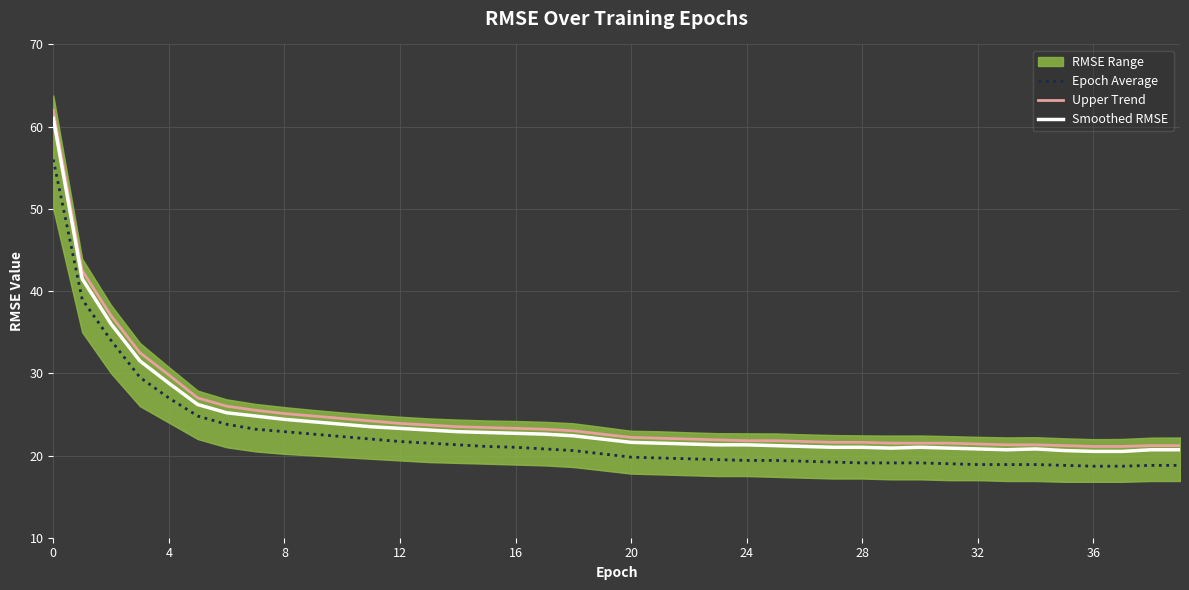

What is the highest value of the Smoothed RMSE series?

61.0